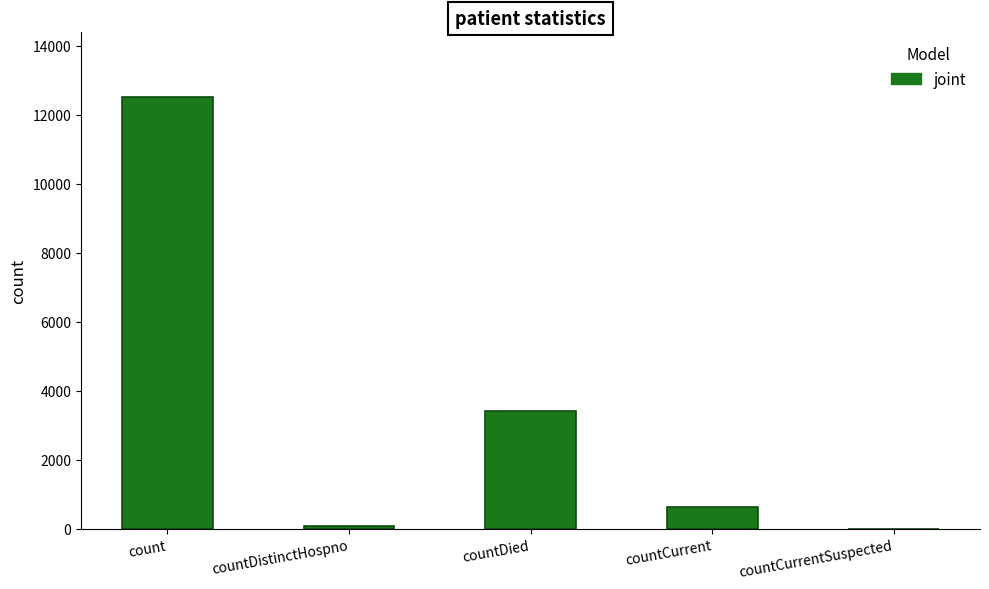

What is the sum of all values?

16605